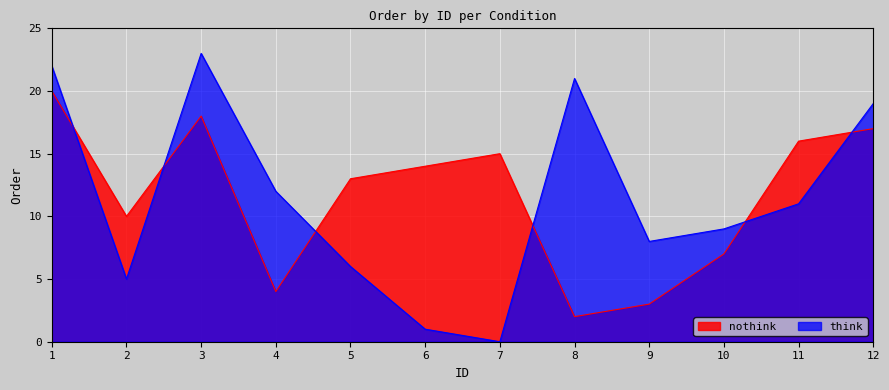

What is the lowest value of the nothink series?

2